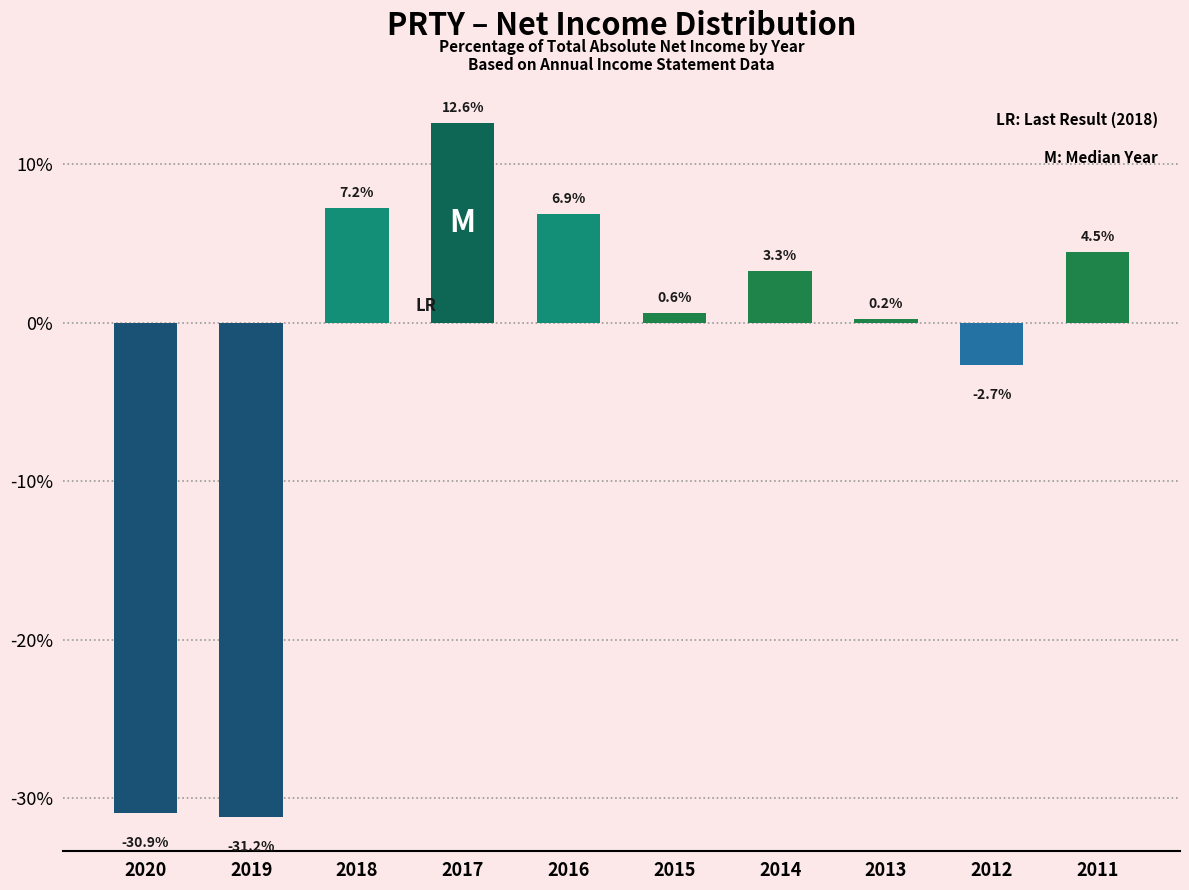

Reading left to right, extract all data points from this chart.

-30.9	-31.2	7.2	12.6	6.9	0.6	3.3	0.2	-2.7	4.5